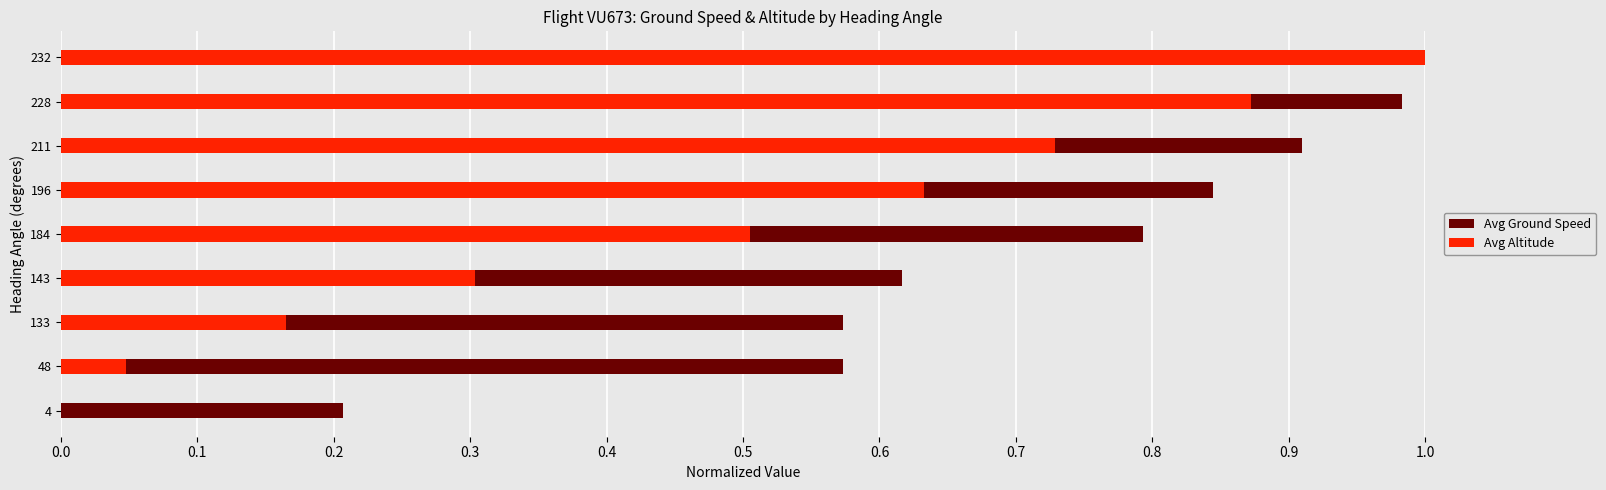

Between 4 and 143, which series saw the biggest shift?

Avg Ground Speed